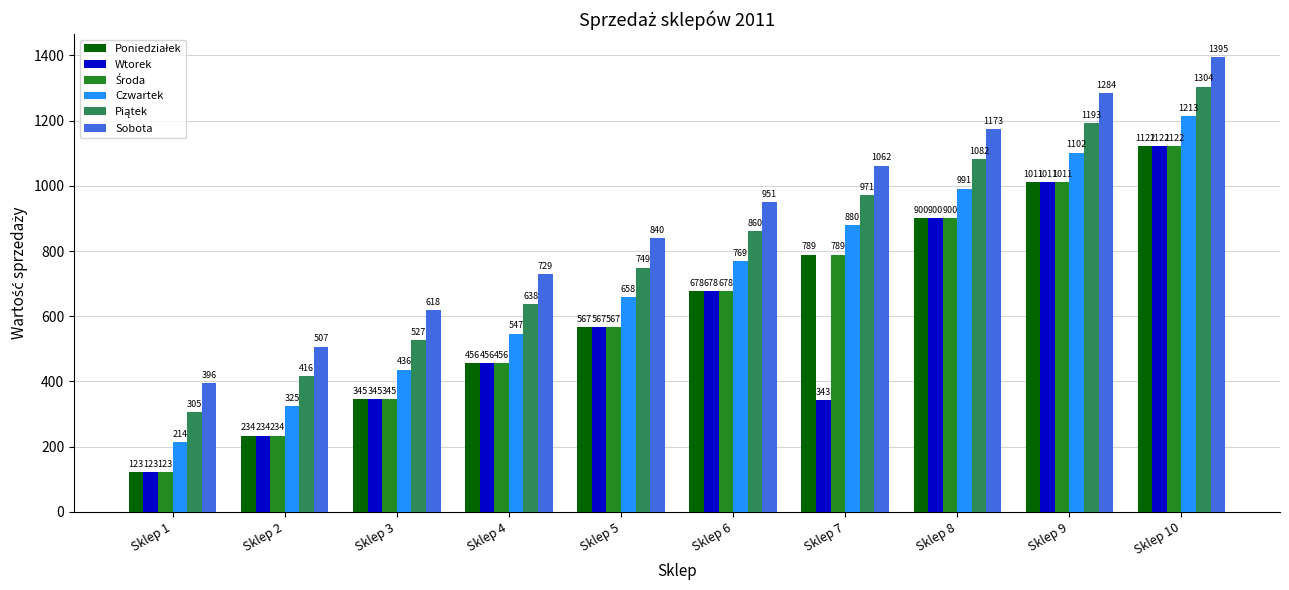

Which series changed the most between Sklep 7 and Sklep 9?

Wtorek